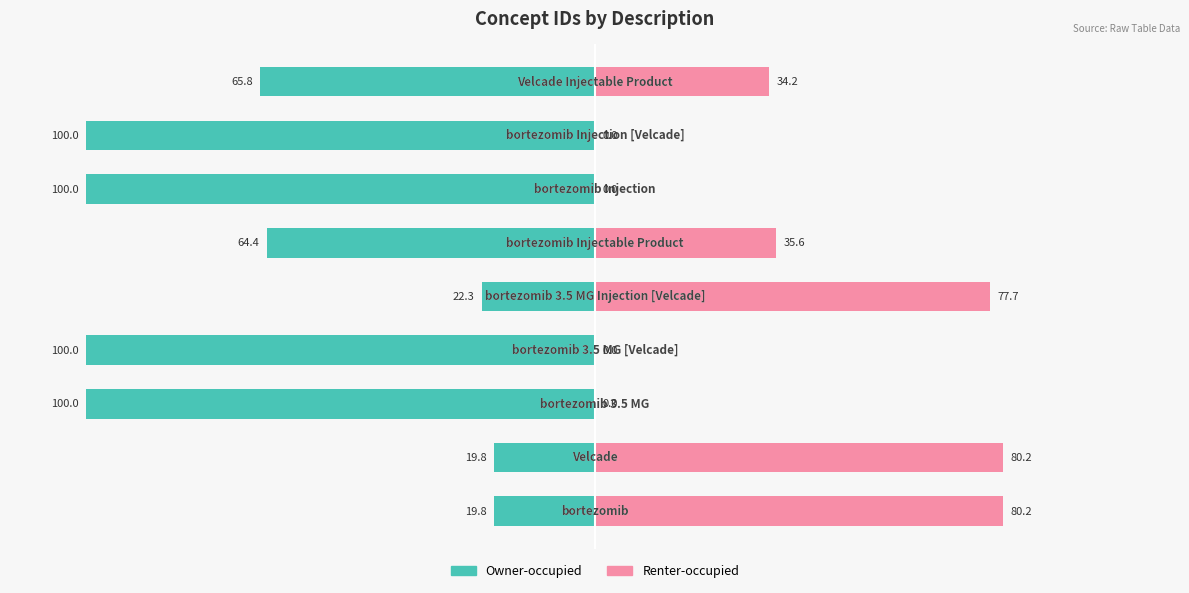

What is the sum of the Renter-occupied values at 6 and 5?

35.6